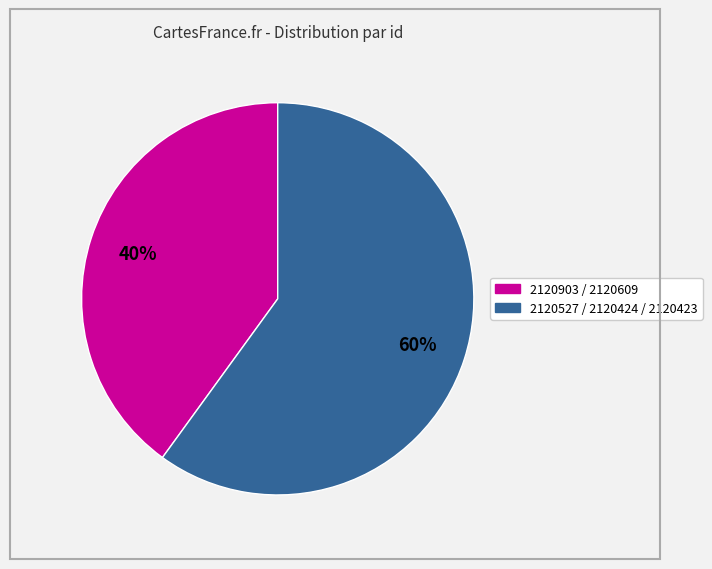

To the nearest percent, what is the average slice percentage?

50%